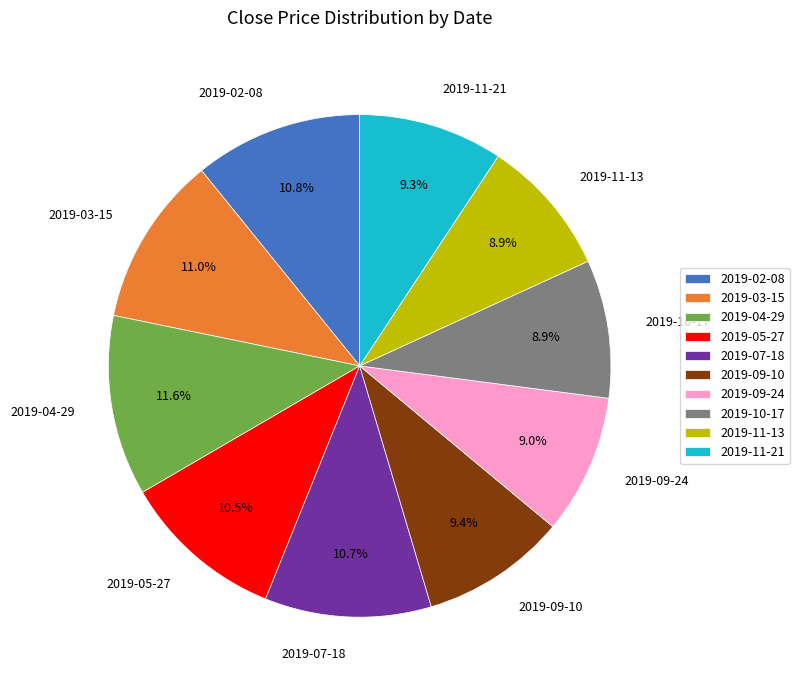

What is the ratio of the value at 2019-04-29 to the value at 2019-02-08?

1.1